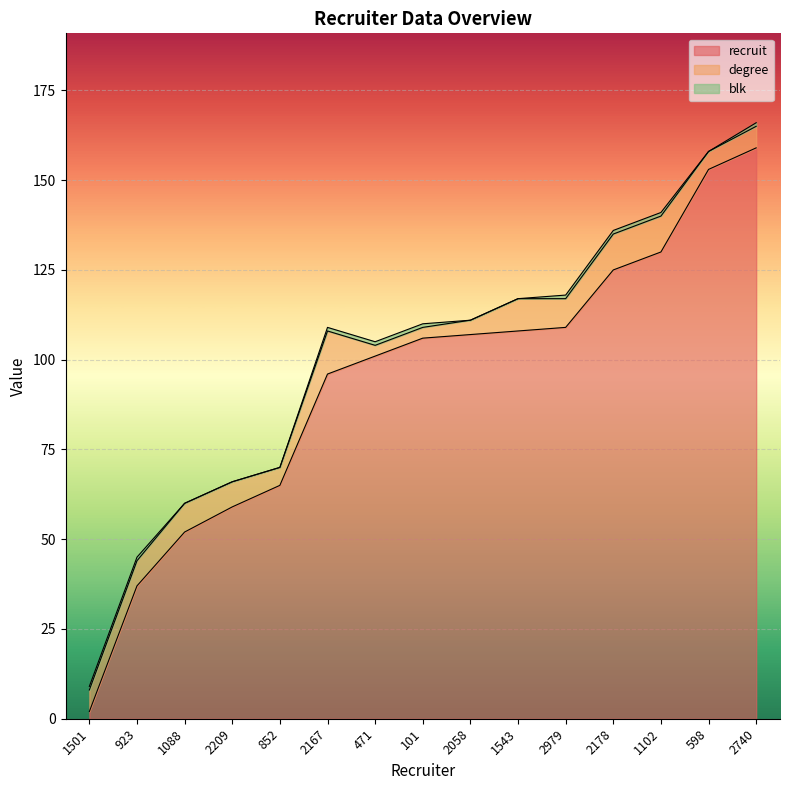

True or false: blk has more than 0 points higher than both neighbors.

False